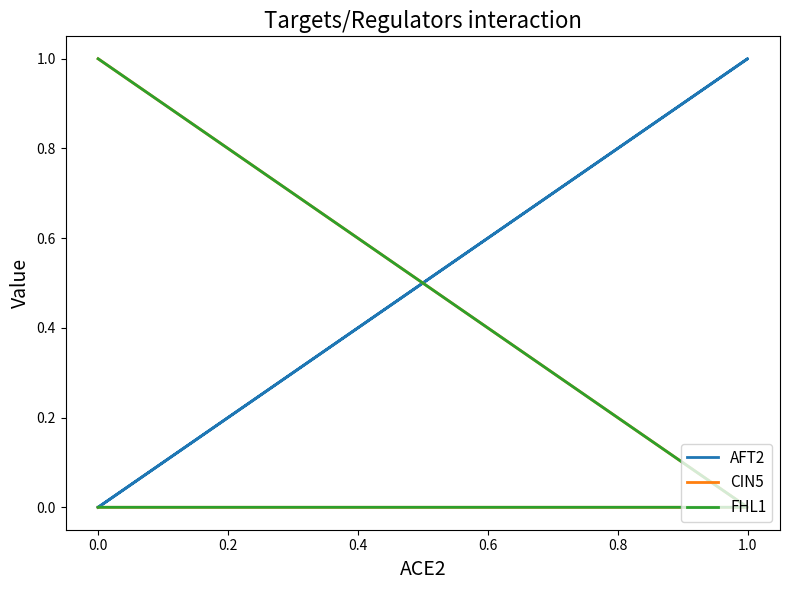

How many FHL1 values are between 0 and 1?

4